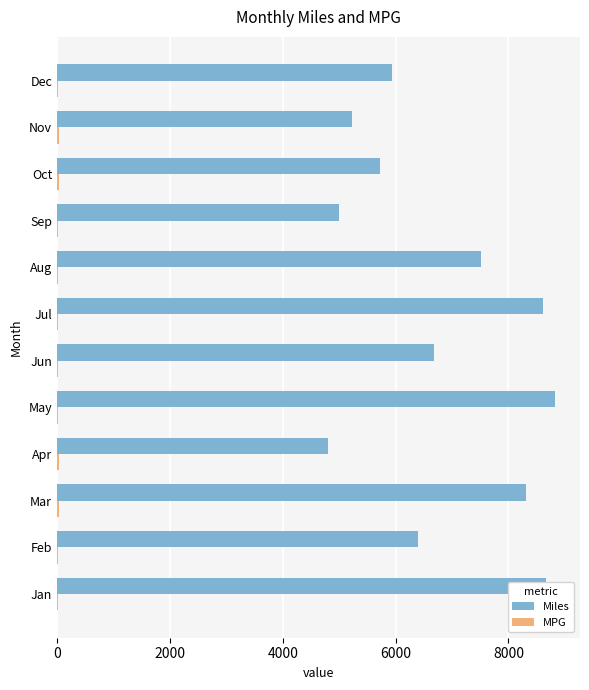

Between May and Nov, which series saw the biggest shift?

Miles